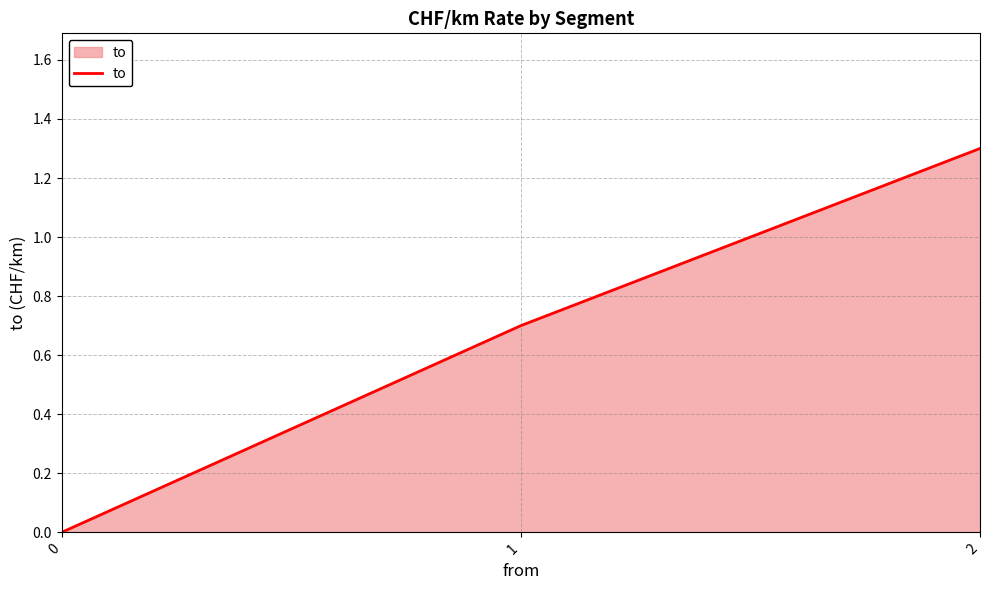

Reading right to left, what are all the values shown in this chart?

1.3	0.7	0.0